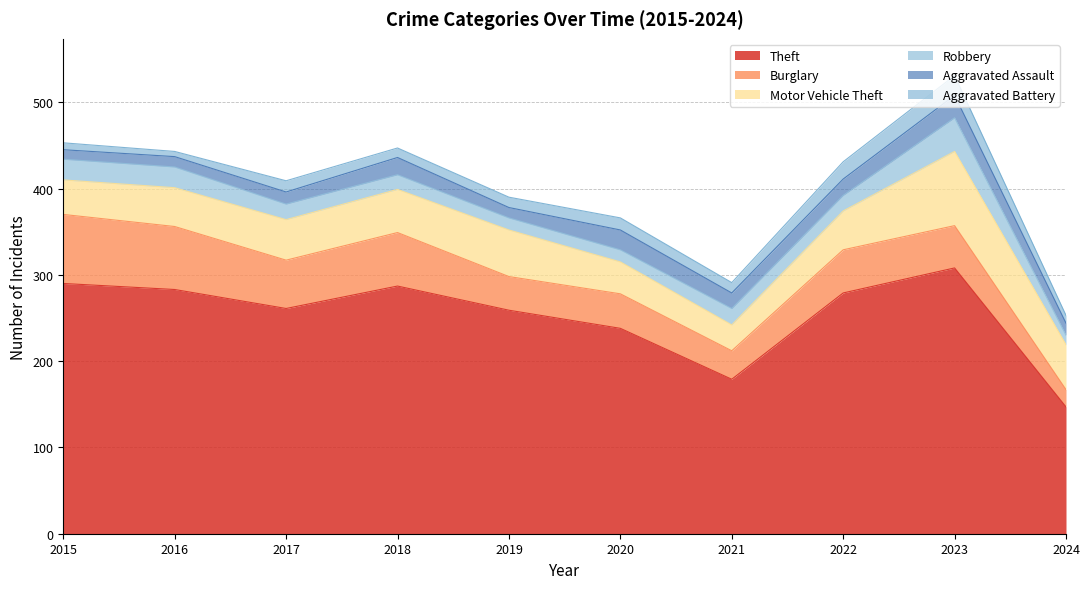

Which series has the largest total across all categories?

Theft